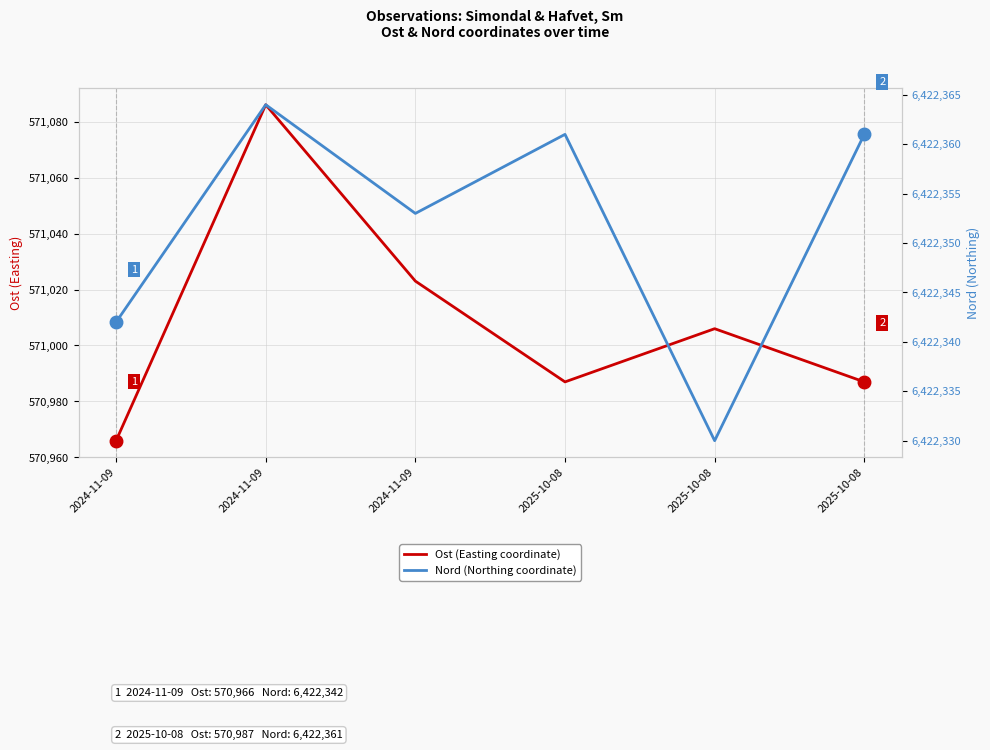

Which series has the largest total across all categories?

Nord (Northing coordinate)